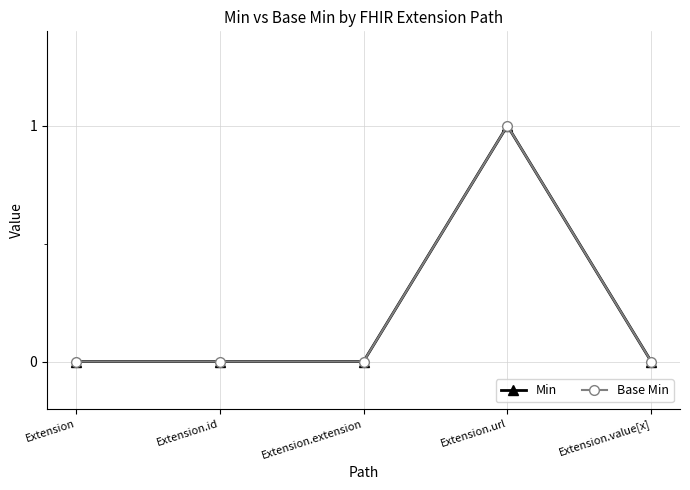

Which series has the largest range (max minus min)?

Min